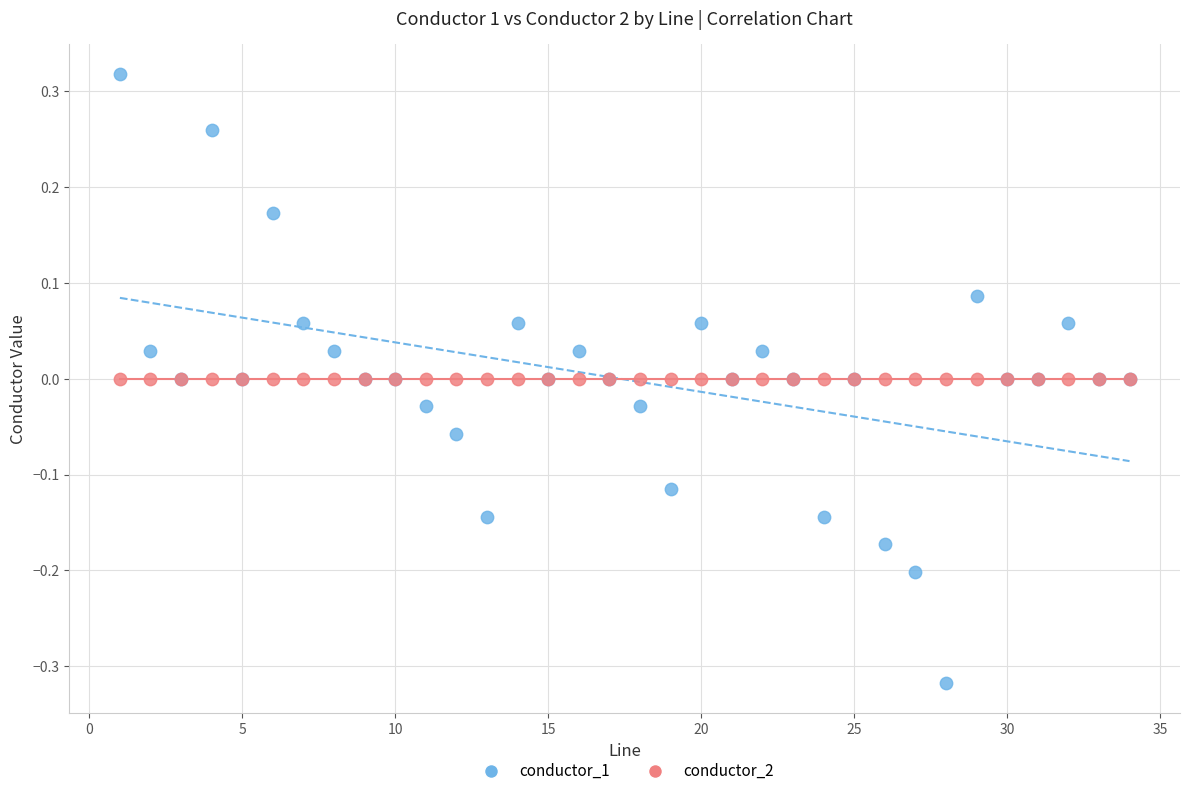

Which series contains the lowest Y value?

conductor_1